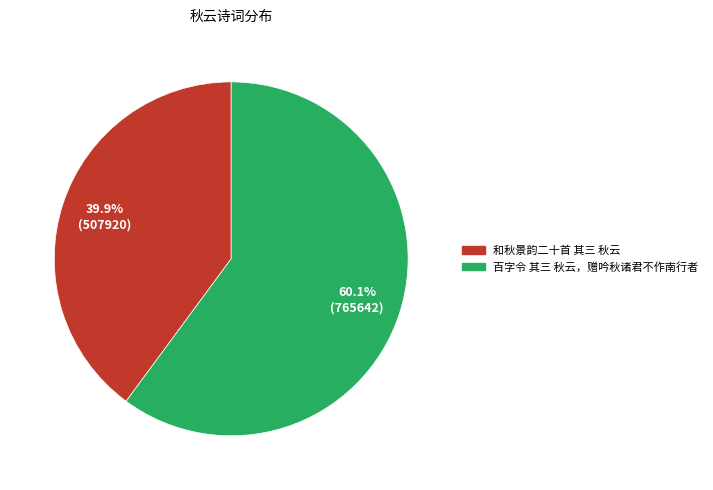

Does any single category account for the majority?

Yes